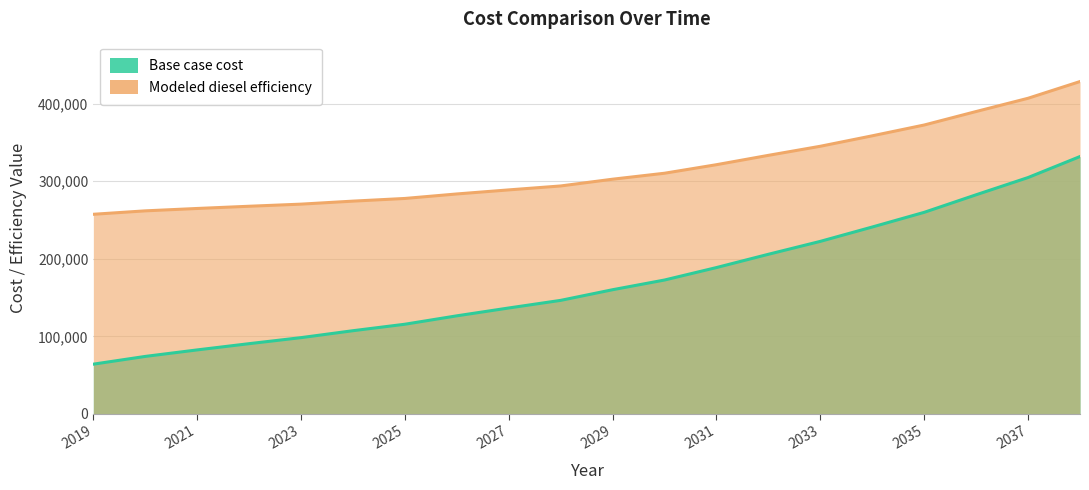

Reading left to right, extract all data points from this chart.

Base case cost: 64073.9	74068.7	82462.5	90505.2	98284.8	107228.3	115576.9	126415.7	136531.3	146356.3	160088.9	172596.2	188672.3	205794.5	222443.7	240961.0	259884.5	282530.5	304753.7	331838.4
Modeled diesel efficiency: 257373.4	261792.6	264865.7	267726.4	270452.3	274338.2	277782.7	283588.3	288831.2	293902.6	302616.7	310305.5	321324.8	333379.4	345086.3	358571.8	372505.1	389899.0	406983.6	428560.6